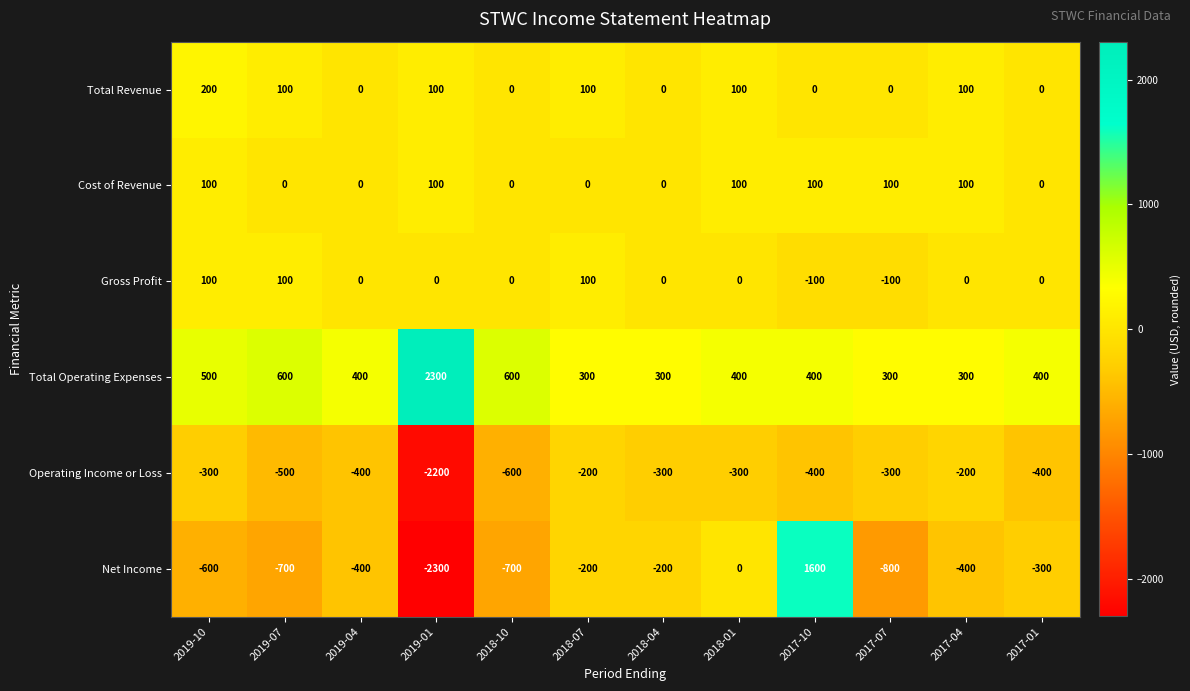

What is the difference between the highest and lowest values at 2017-10?

2000